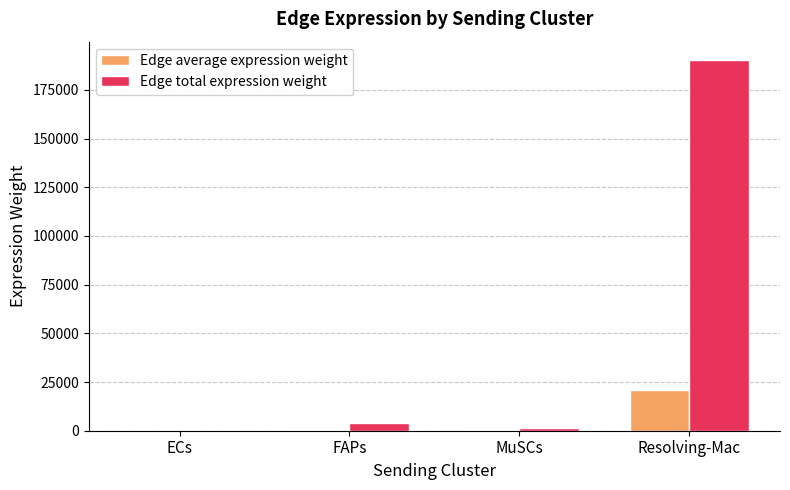

What is the sum of all Edge total expression weight values?

195978.4